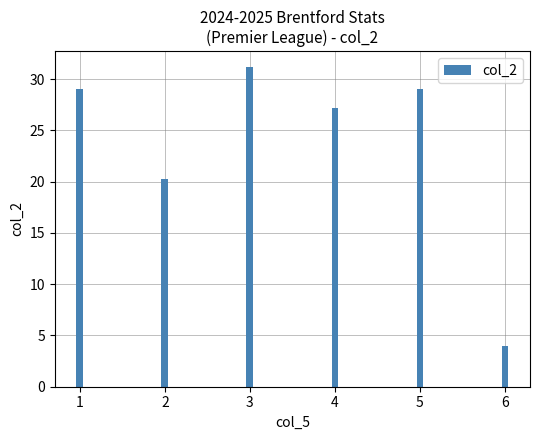

Approximately how many times larger is the value at 4 compared to 1?

0.9